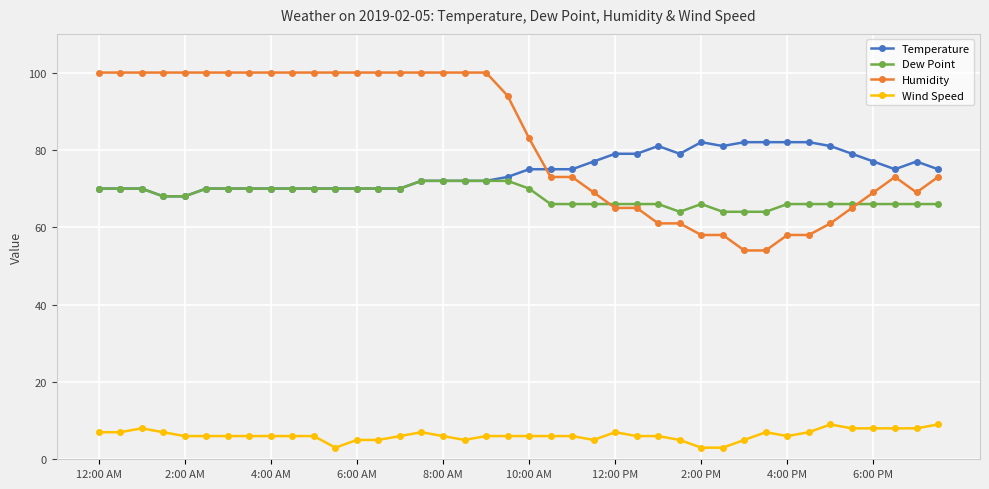

List the series in order of their peak value, lowest first.

Wind Speed, Dew Point, Temperature, Humidity